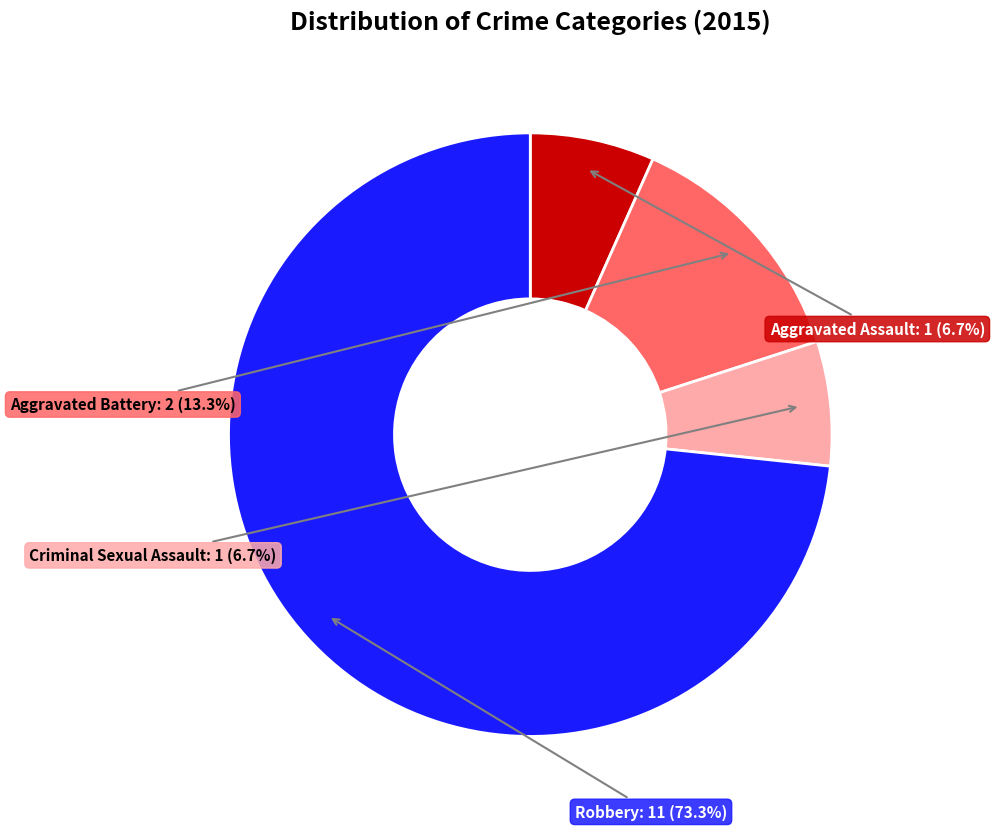

What is the majority slice?

Robbery